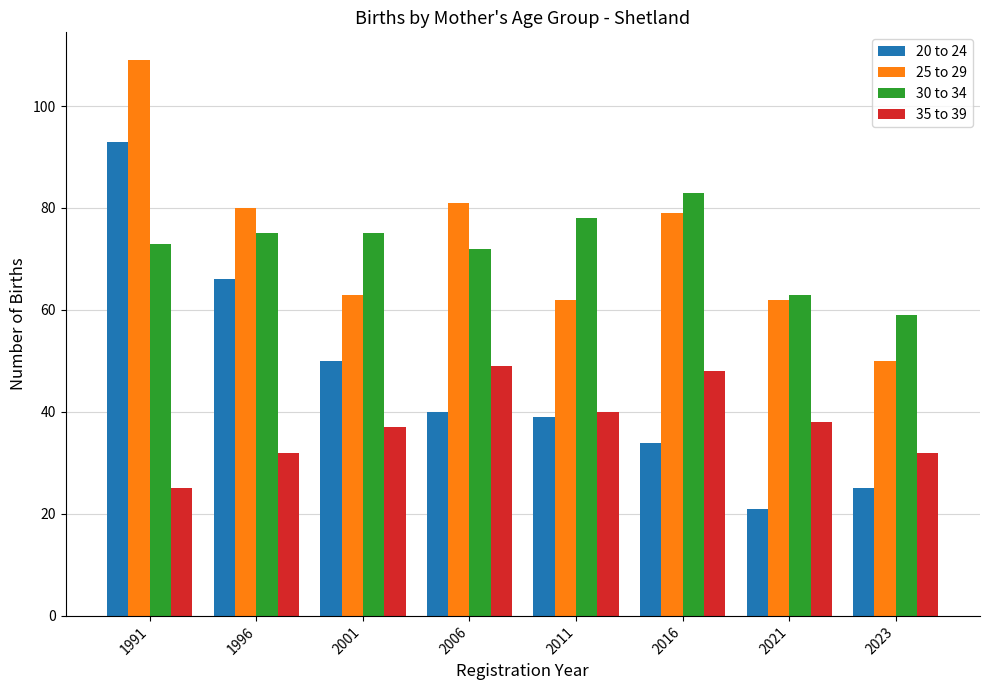

Between 1996 and 2023, which series saw the biggest shift?

20 to 24